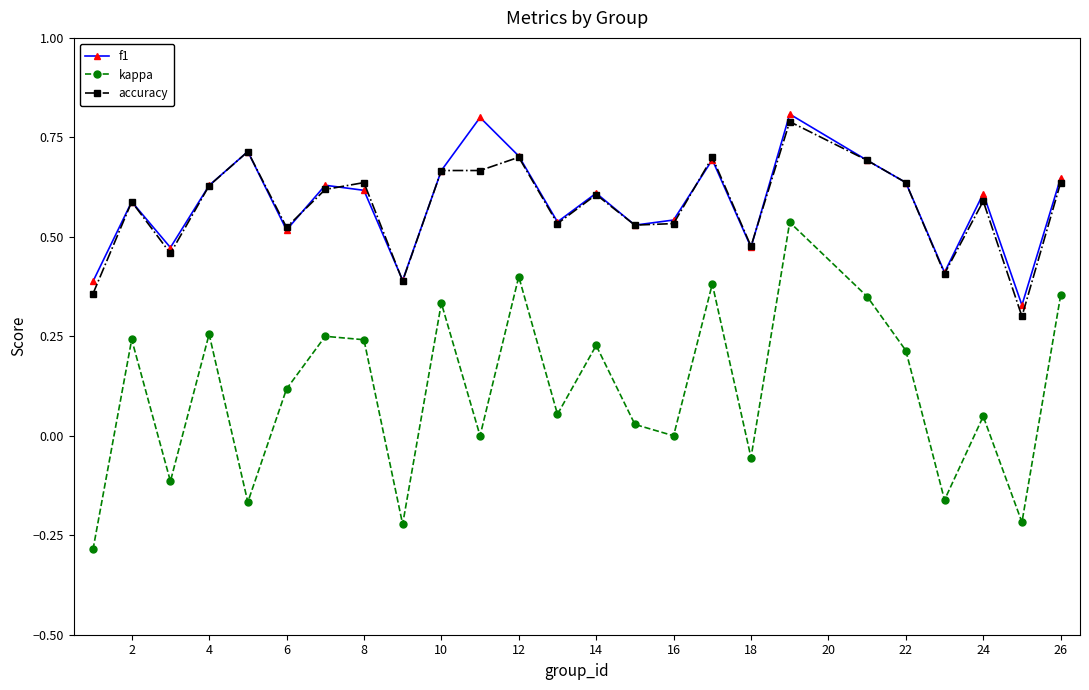

True or false: f1 and kappa intersect in this chart.

False